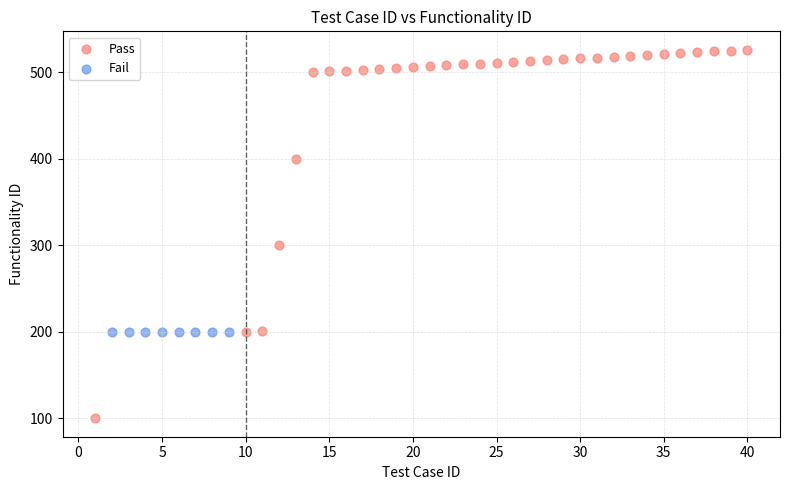

Which series reaches the minimum Y coordinate?

Pass